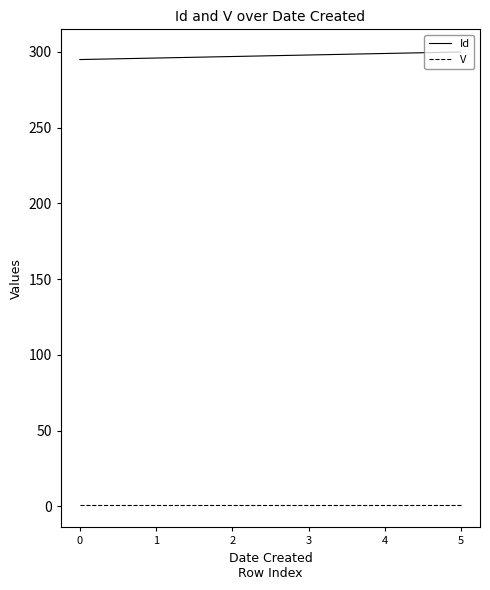

What is the greatest value displayed?

300